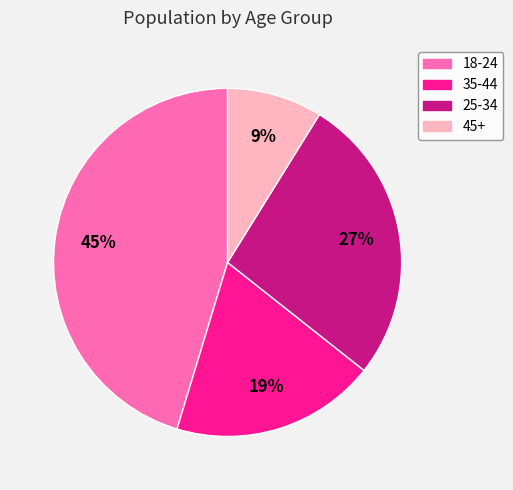

True or false: 45+ accounts for 16% of the total.

False